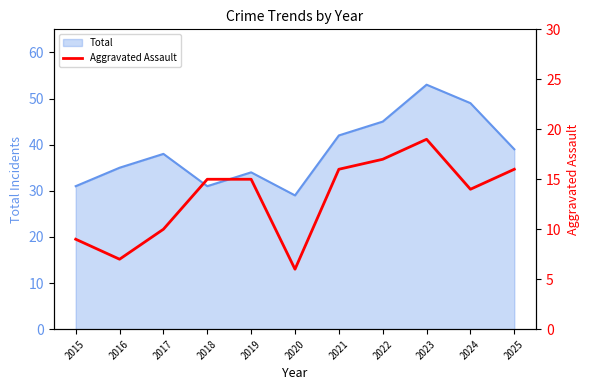

What is the maximum value for Total?

53